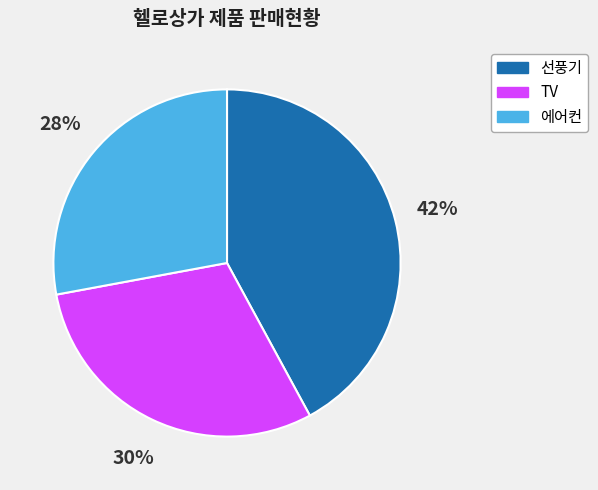

To the nearest percent, what percentage of the pie is 선풍기?

42%